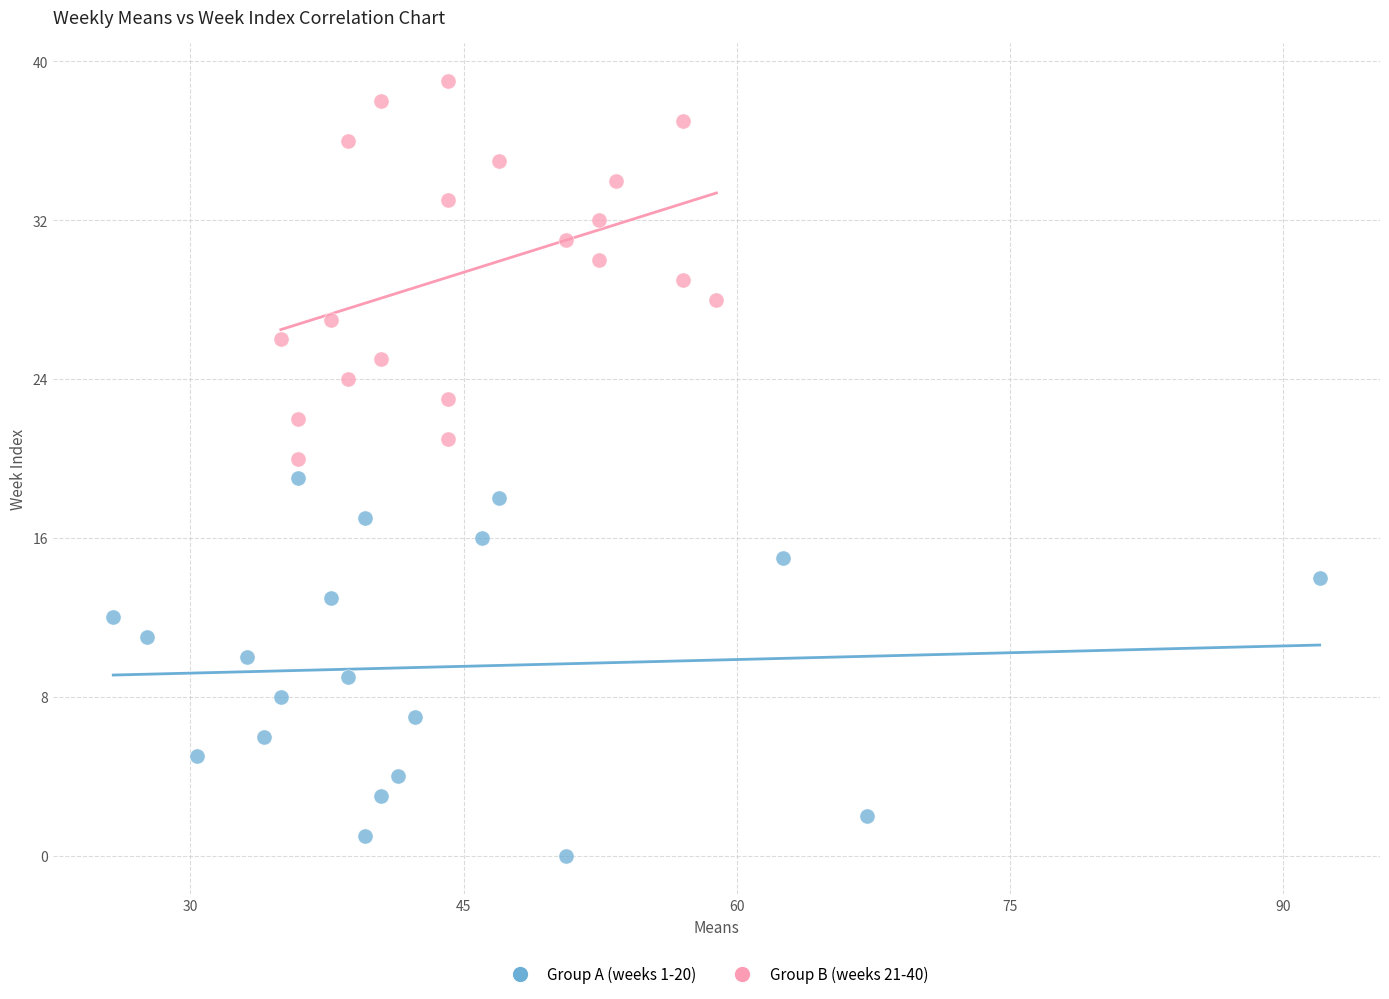

What are all the series names shown in the legend?

Group A (weeks 1-20), Group B (weeks 21-40)